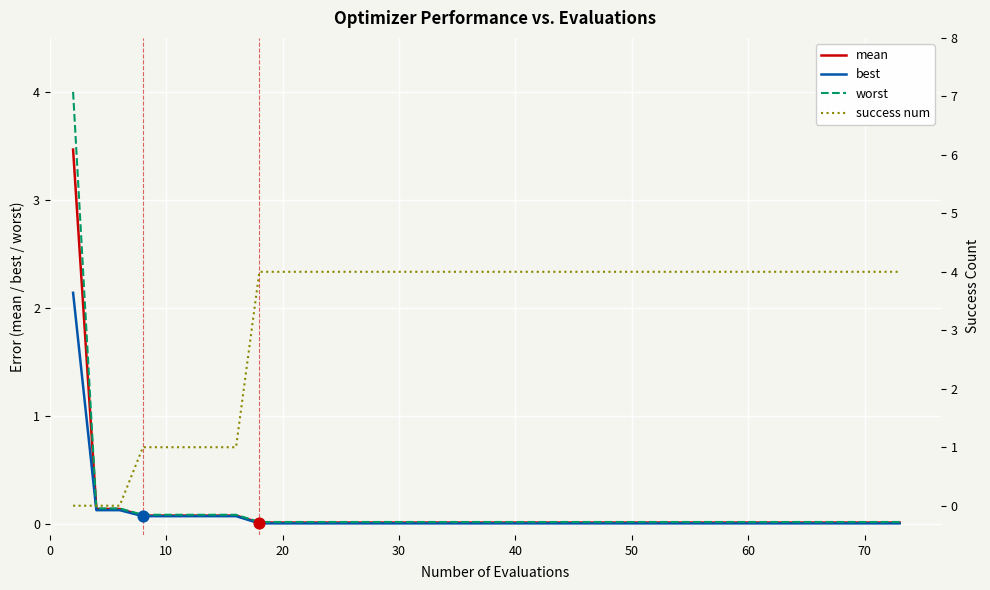

Which series contains the highest Y value?

success num